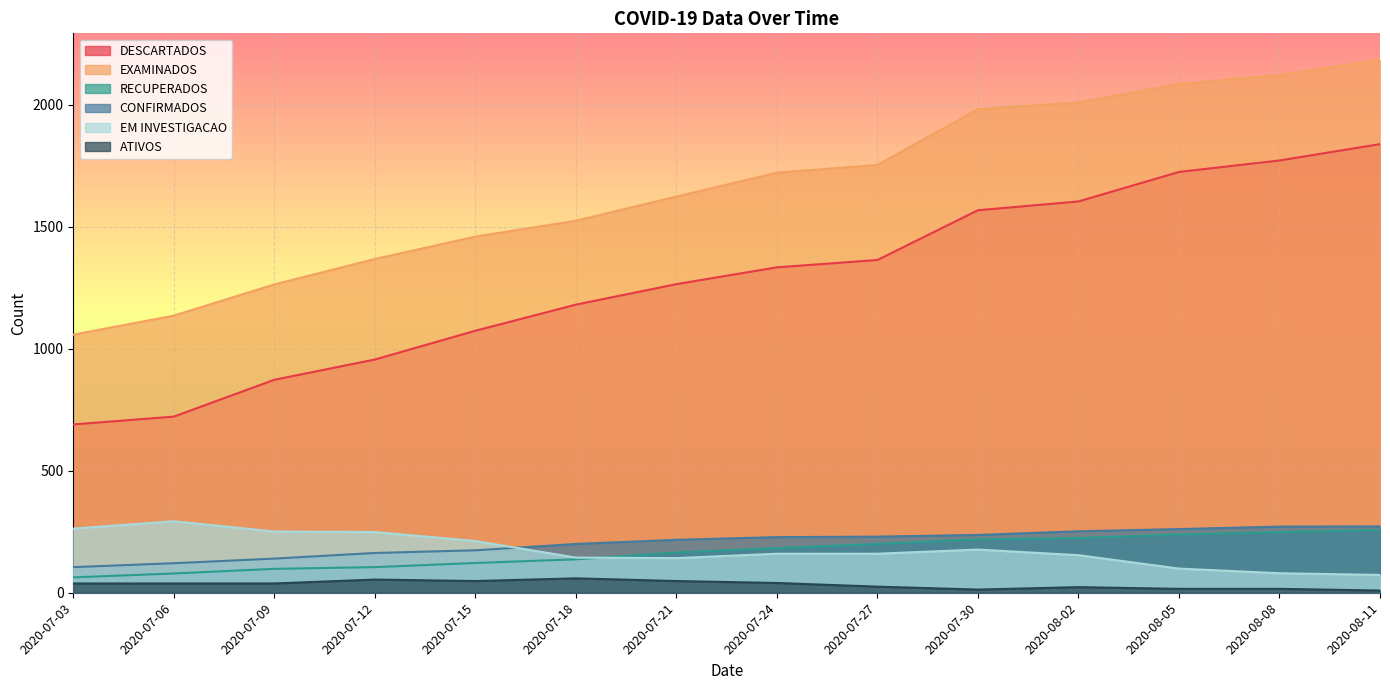

At which label does ATIVOS first exceed 38?

2020-07-12